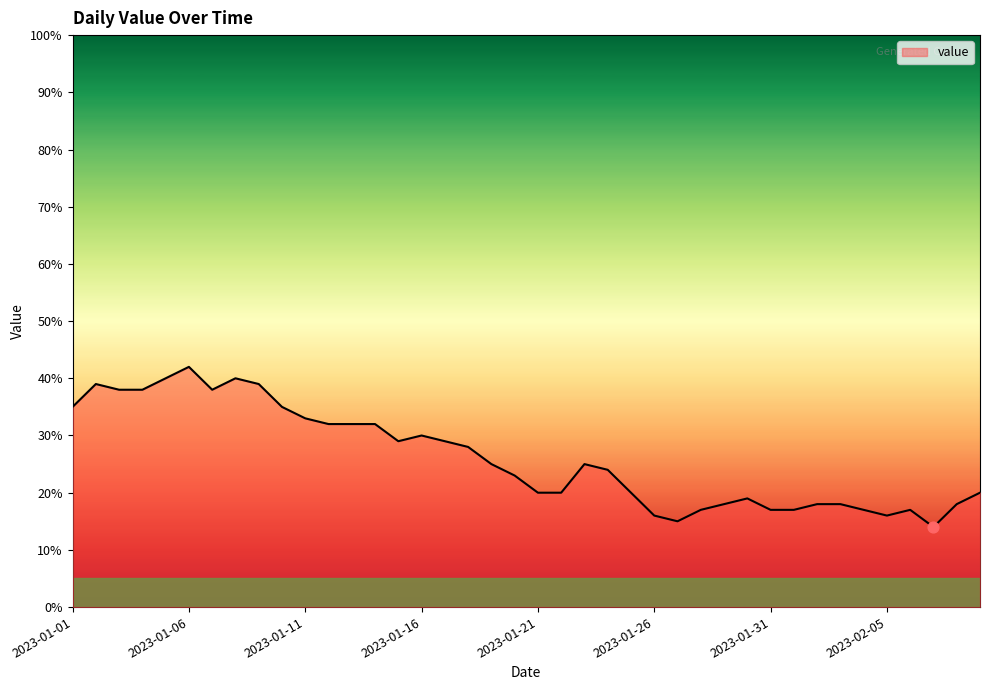

What is the smallest value displayed?

14